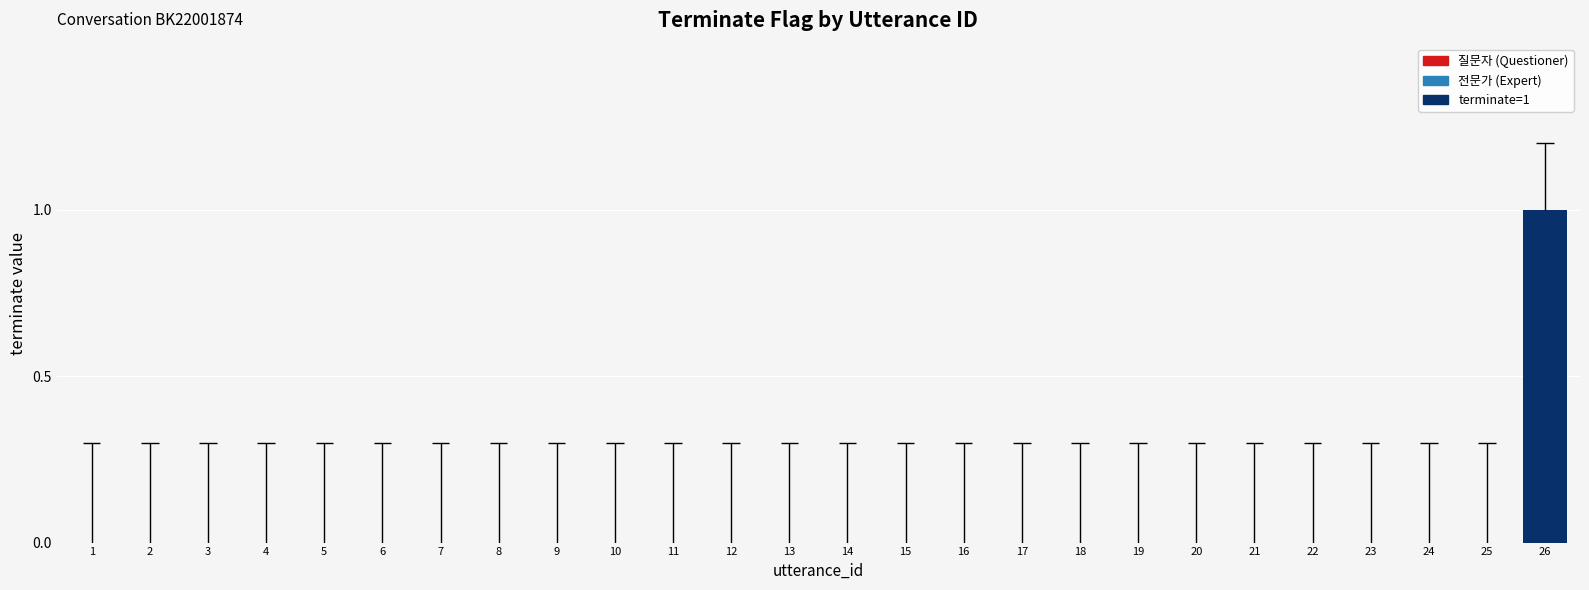

Where is the data nearest to the value 0?

1